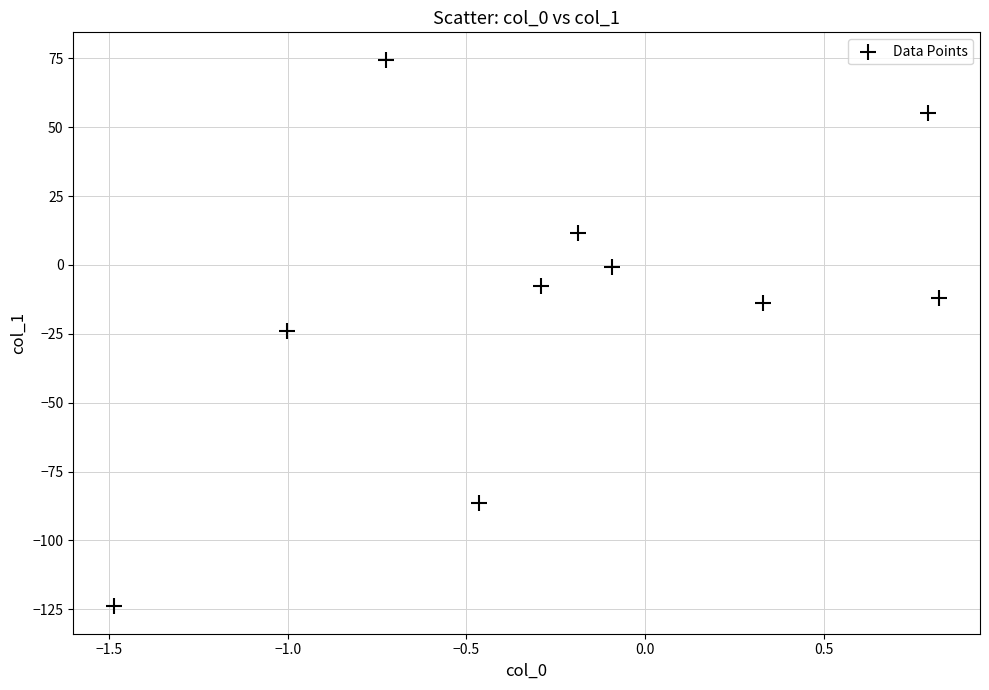

What is the average Y value?

-12.7